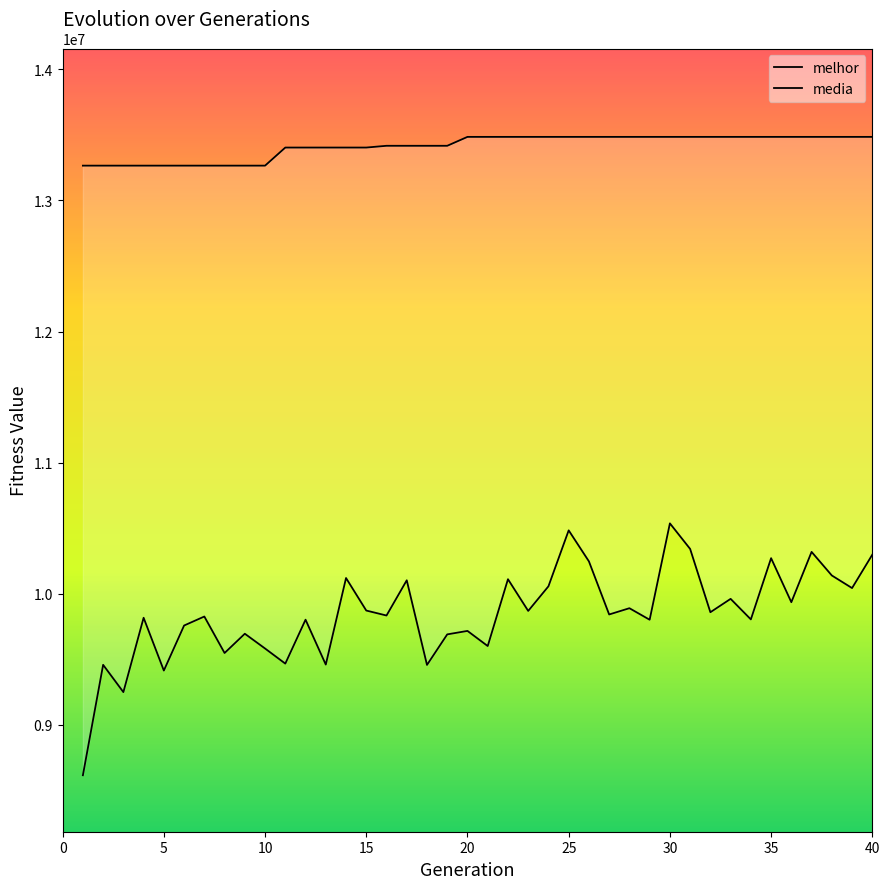

The value of melhor at 17 is 9363869.0. True or false?

False